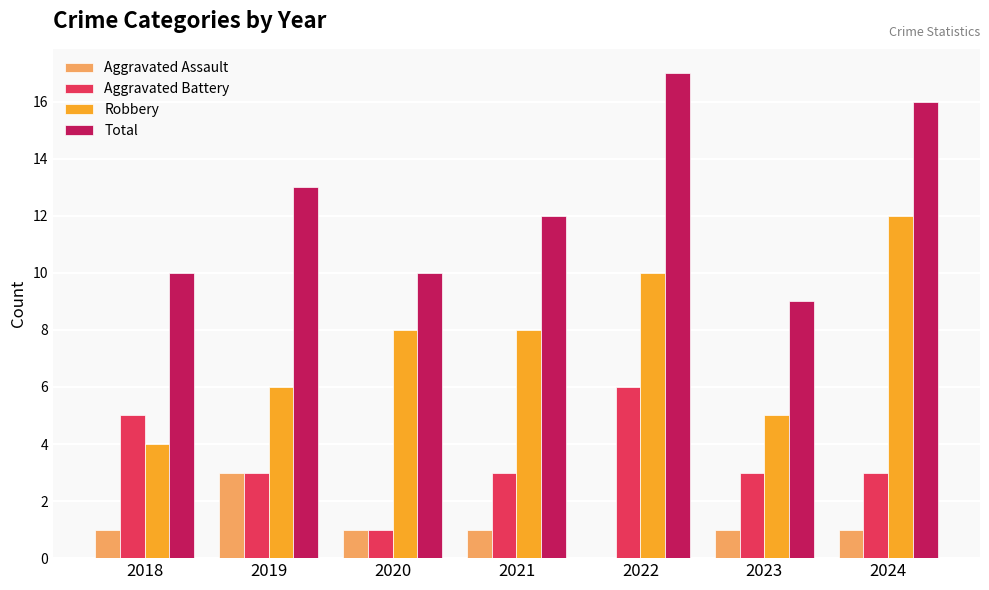

How many groups of bars are there?

7